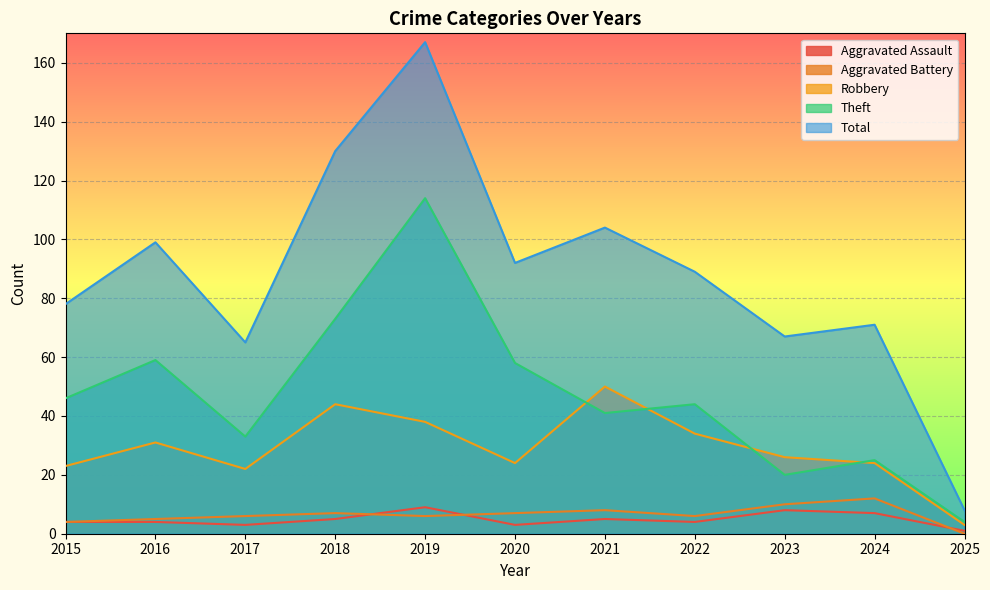

At which label does Robbery first exceed 26?

2016